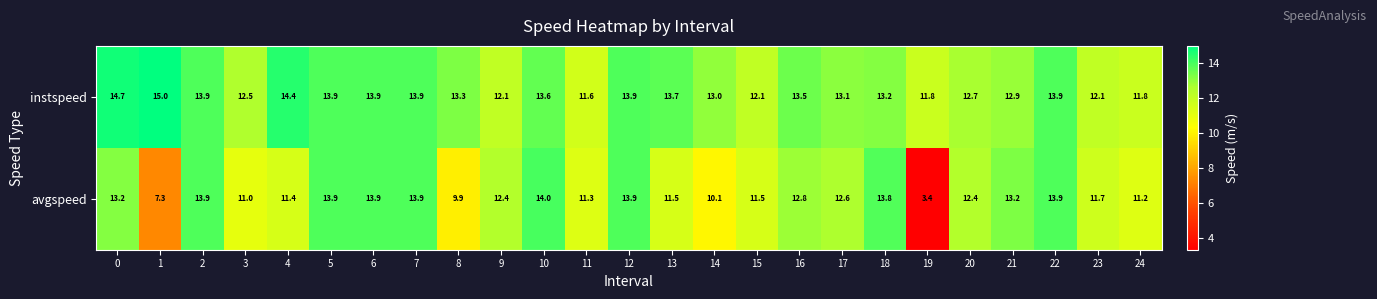

What is the total value across all series at 19?

15.2